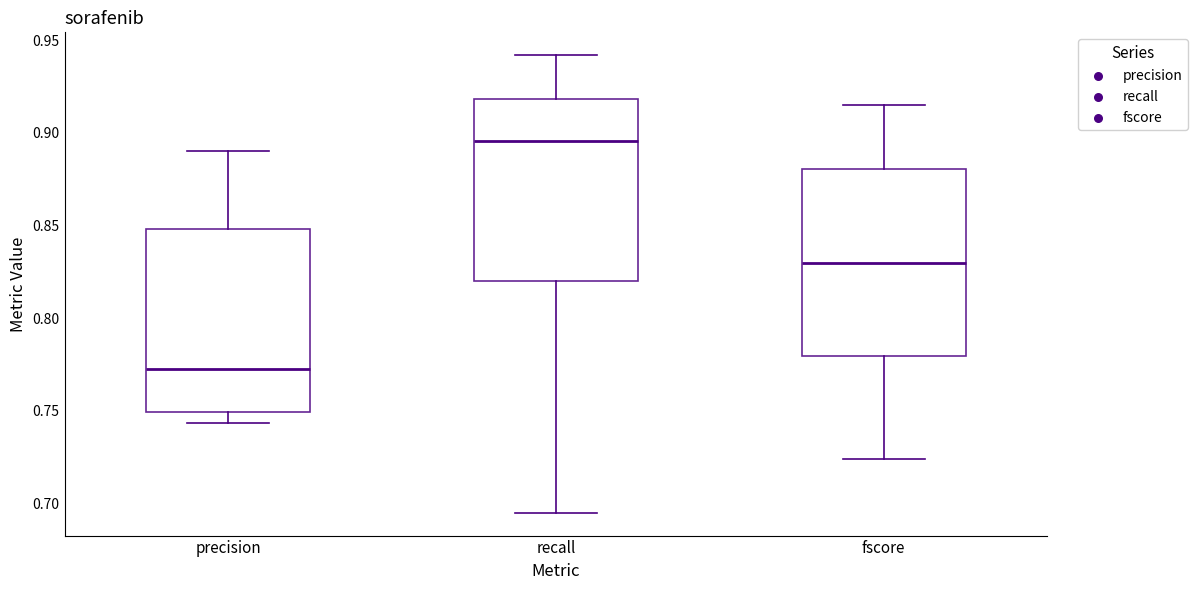

Reading left to right, transcribe this box plot: for each box, give where its median line is, the range the box spans, and where its two whiskers end, as read against the y-axis. The values are not printed on the chart, so give them approximately, as read against the axis.

precision: median 0.775, box 0.750 to 0.850, whiskers 0.745 to 0.890
recall: median 0.895, box 0.820 to 0.920, whiskers 0.695 to 0.940
fscore: median 0.830, box 0.780 to 0.880, whiskers 0.725 to 0.915